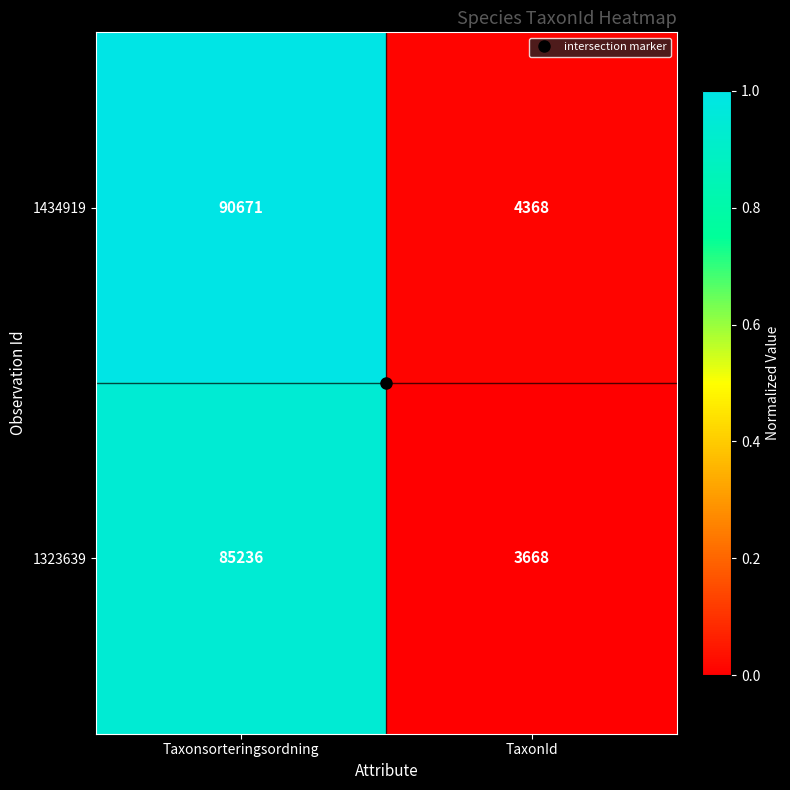

True or false: 1434919 has a value of 90671 at Taxonsorteringsordning.

True